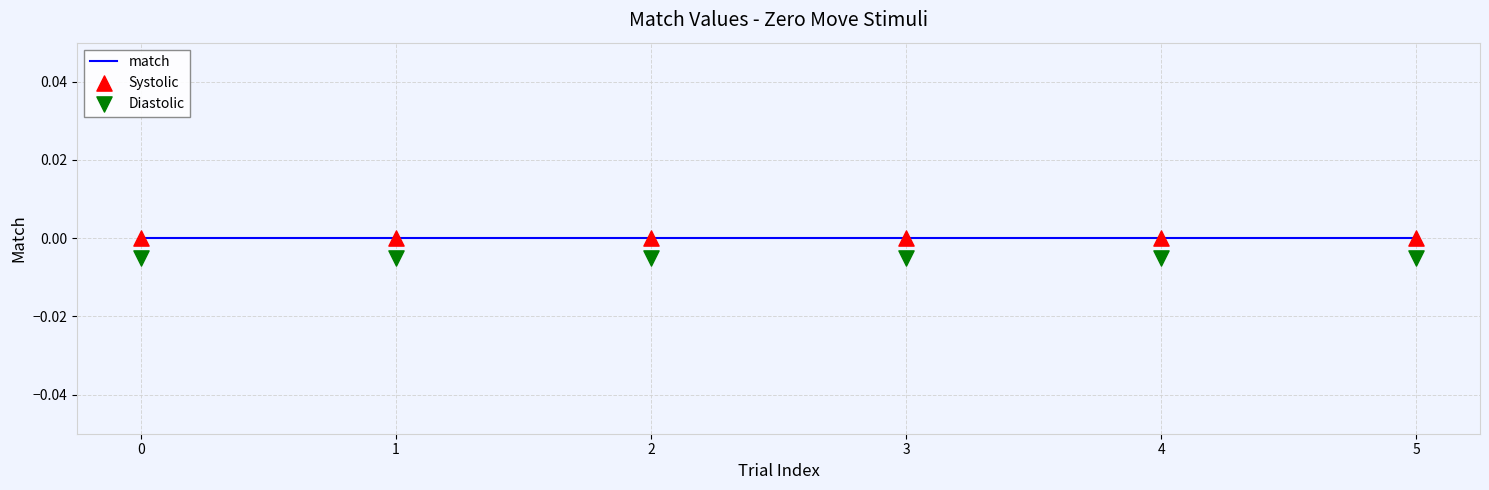

Which series has the largest total across all categories?

match